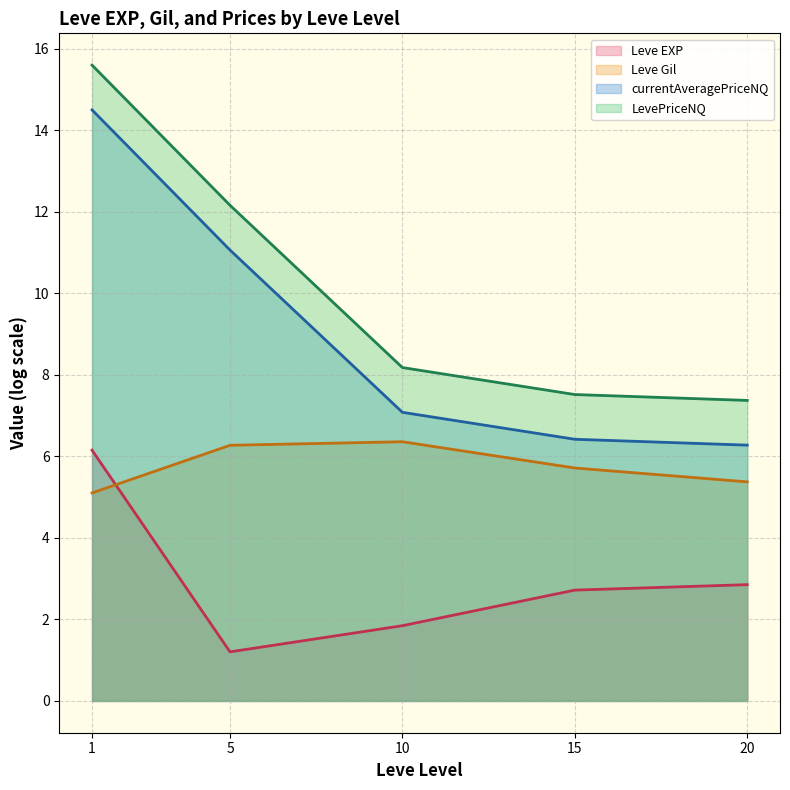

Does the chart have visible grid lines?

Yes